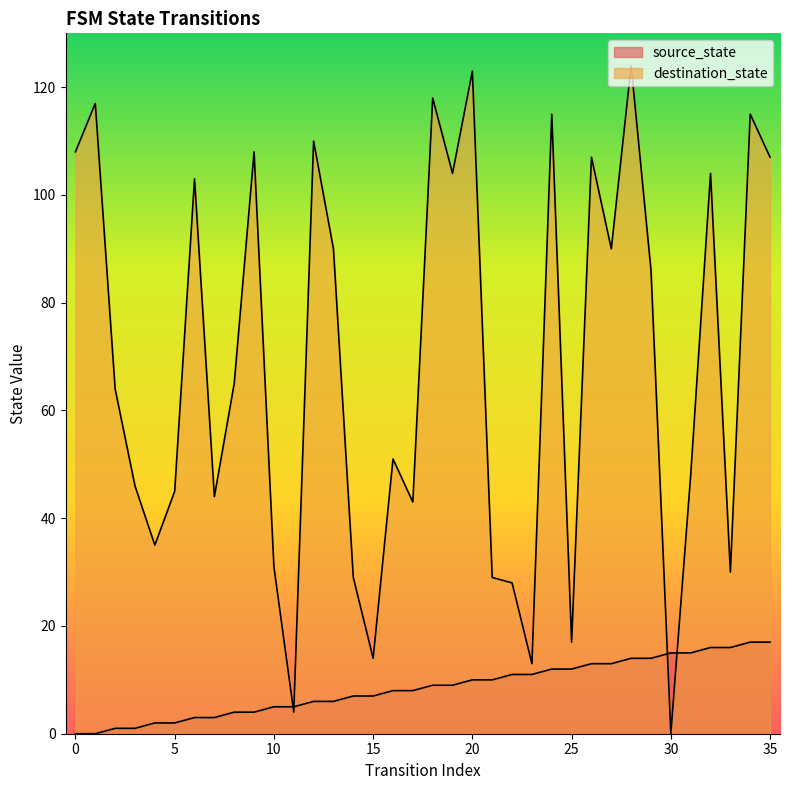

What is the difference between the maximum and second lowest values in the destination_state series?

120